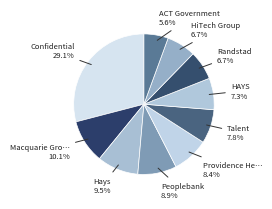

Is there a majority slice in this chart?

No